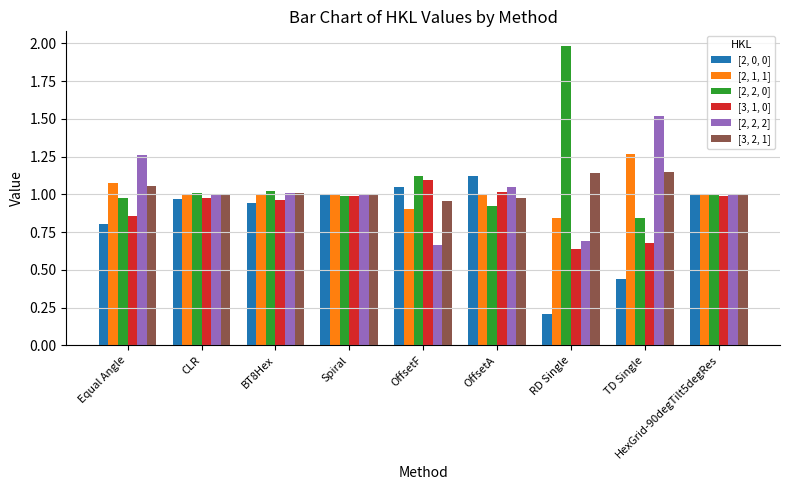

At OffsetA, list the series in order from largest to smallest.

[2, 0, 0], [2, 2, 2], [3, 1, 0], [2, 1, 1], [3, 2, 1], [2, 2, 0]